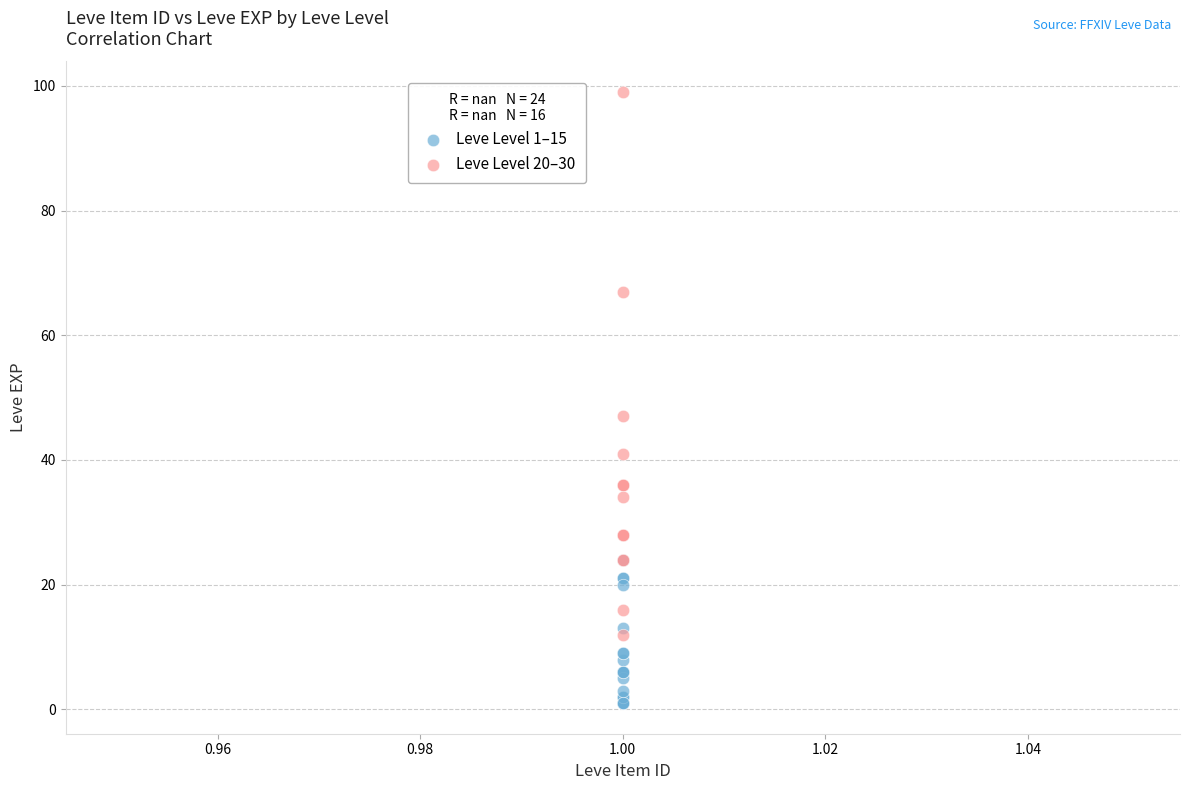

Which series reaches the maximum Y coordinate?

Leve Level 20–30